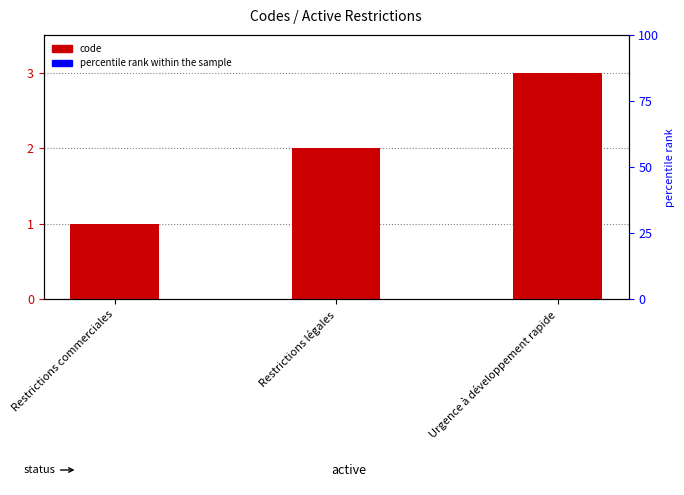

List the labels in order of value, smallest first.

Restrictions commerciales, Restrictions légales, Urgence à développement rapide